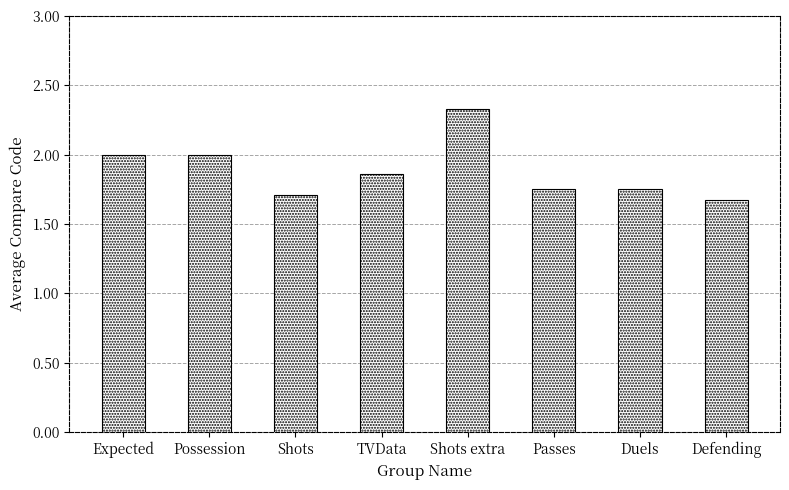

What is the sum of the values at Shots and TVData?

3.6